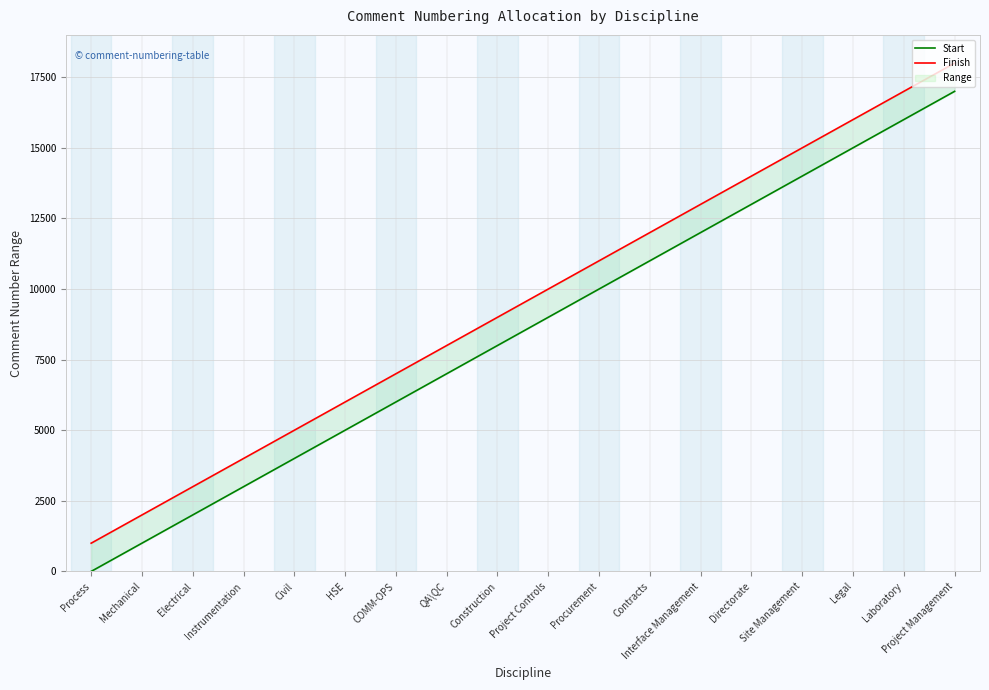

What is the difference between the highest and lowest values at Site Management?

999